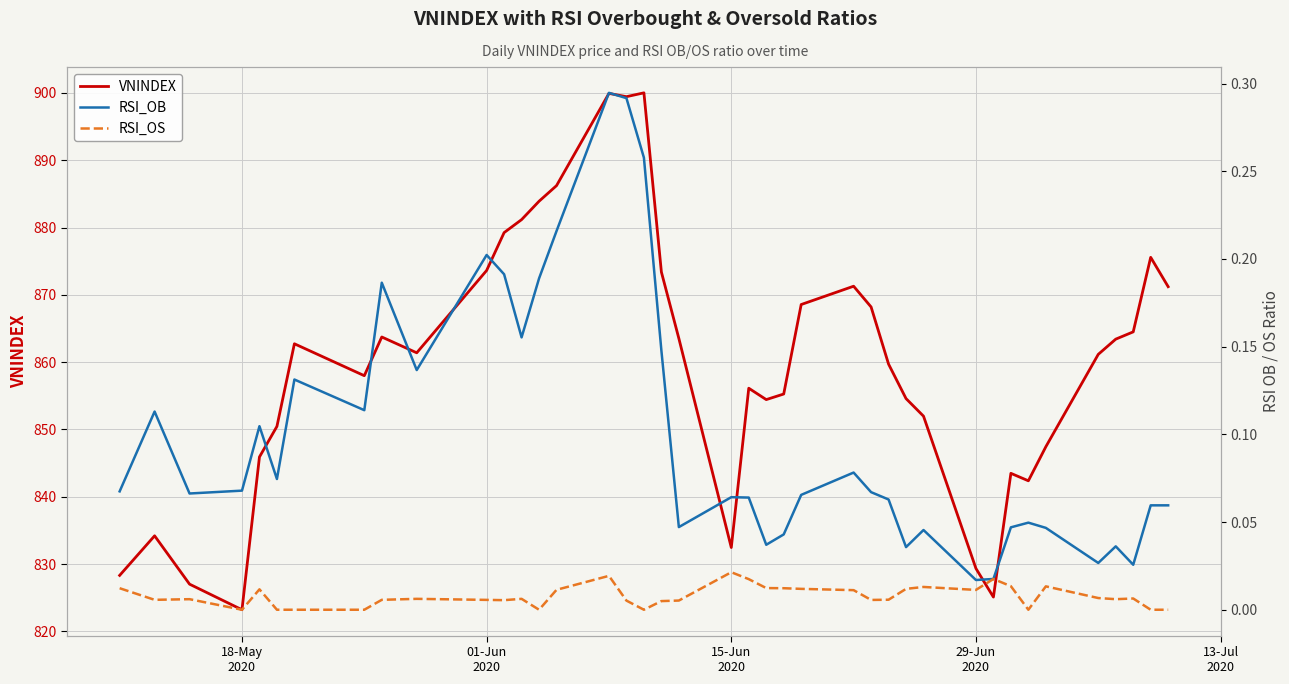

What is the maximum value for VNINDEX?

900.0